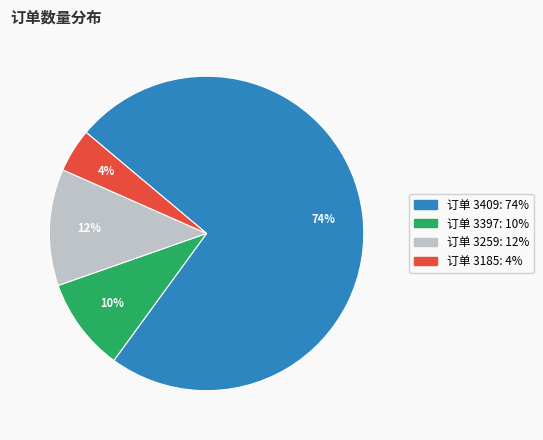

Does any single category account for the majority?

Yes